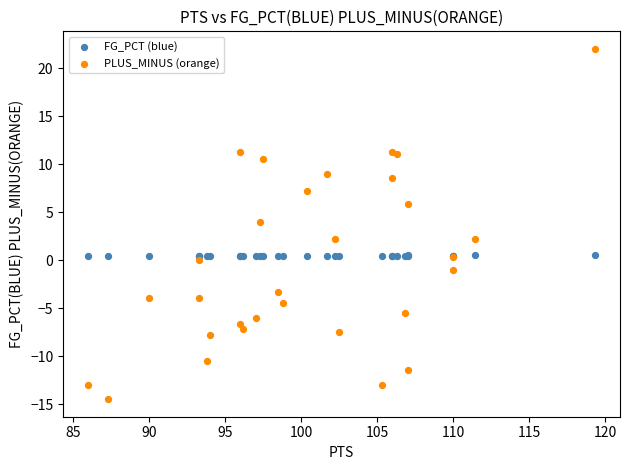

Which series reaches the minimum Y coordinate?

PLUS_MINUS (orange)